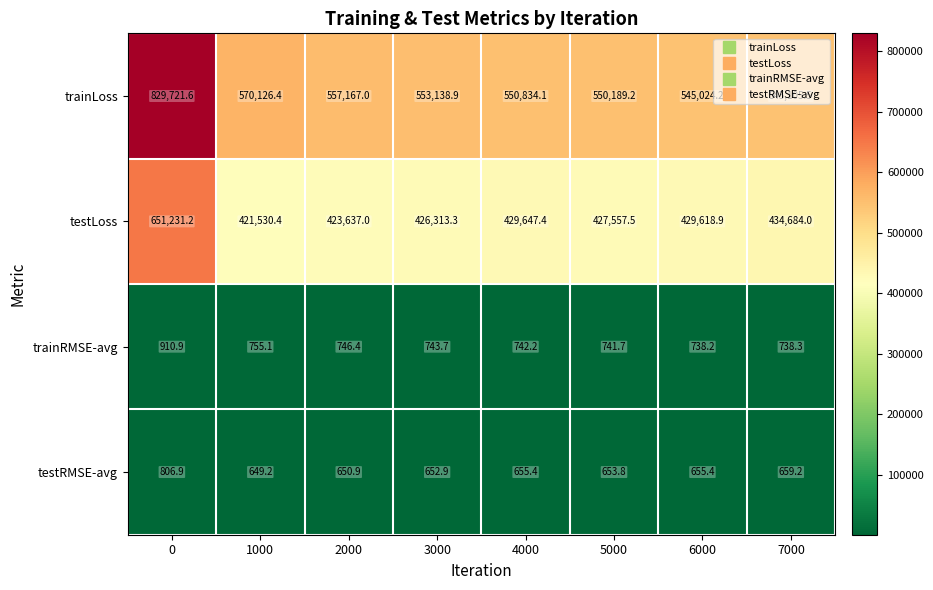

What value does the testLoss series have at 3000?

426313.3